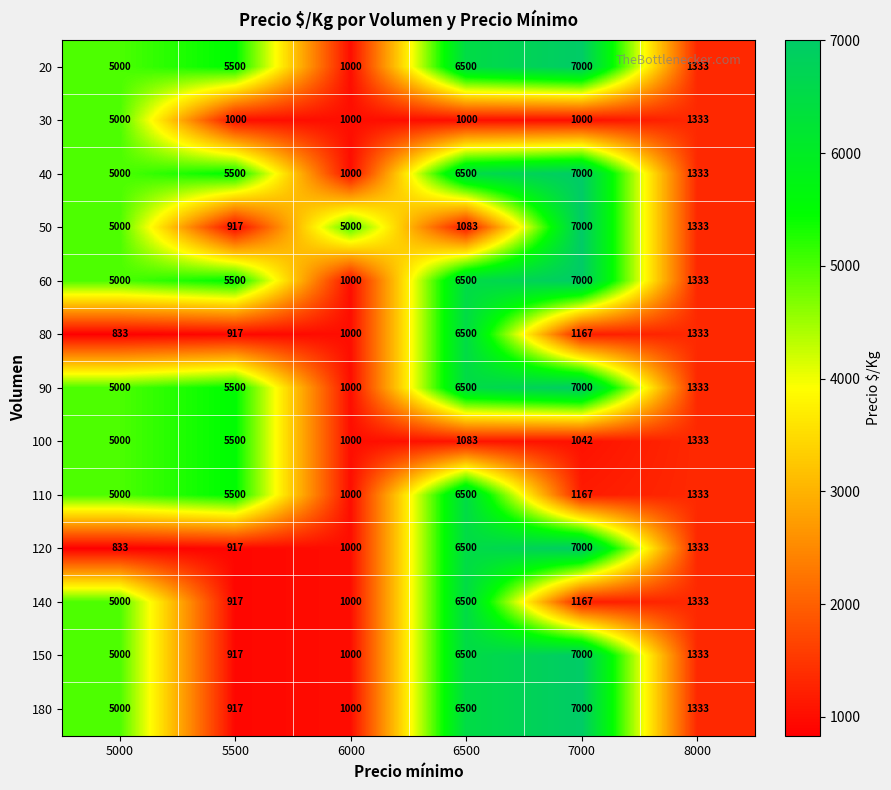

What value does the 50 series have at 5000?

5000